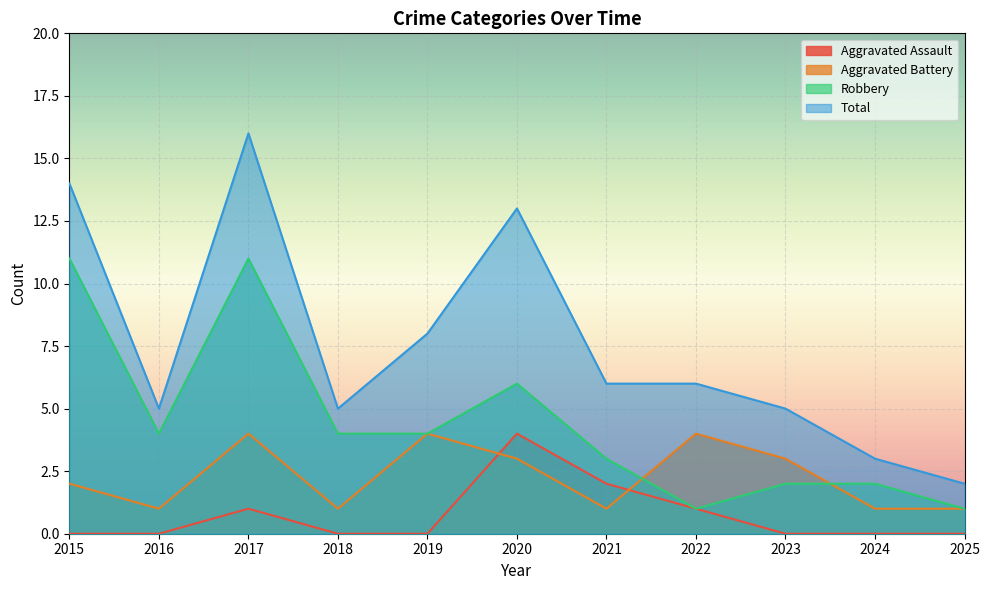

In Aggravated Battery, how many points are higher than both neighbors (excluding endpoints)?

3